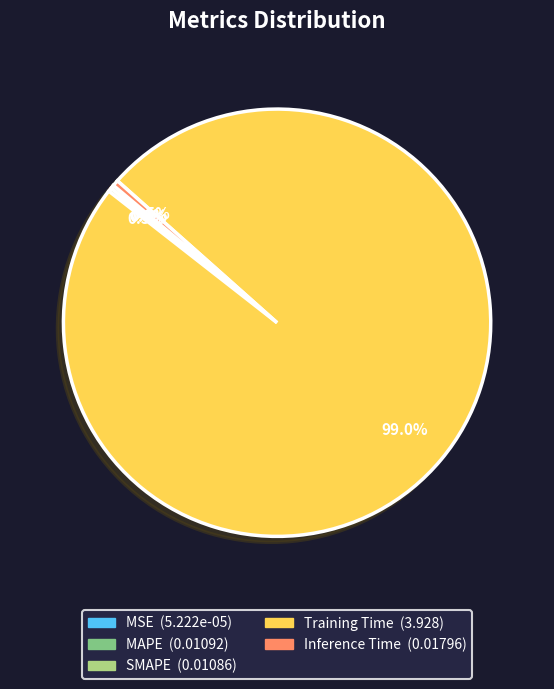

Is there a majority slice in this chart?

Yes